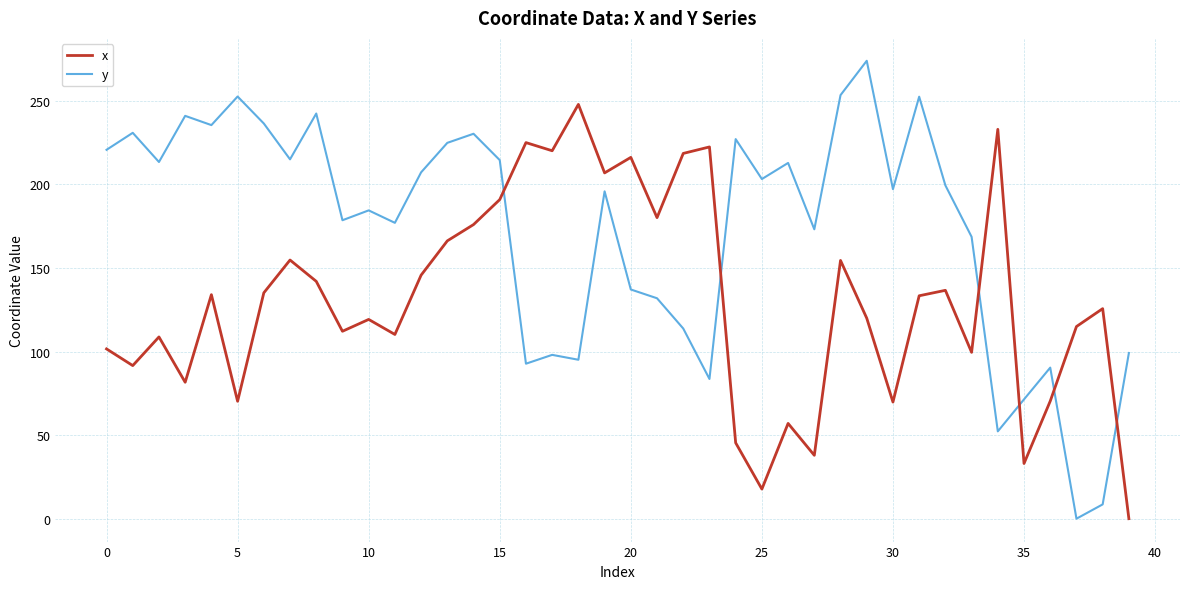

Rank the series by their maximum value, from lowest to highest.

x, y